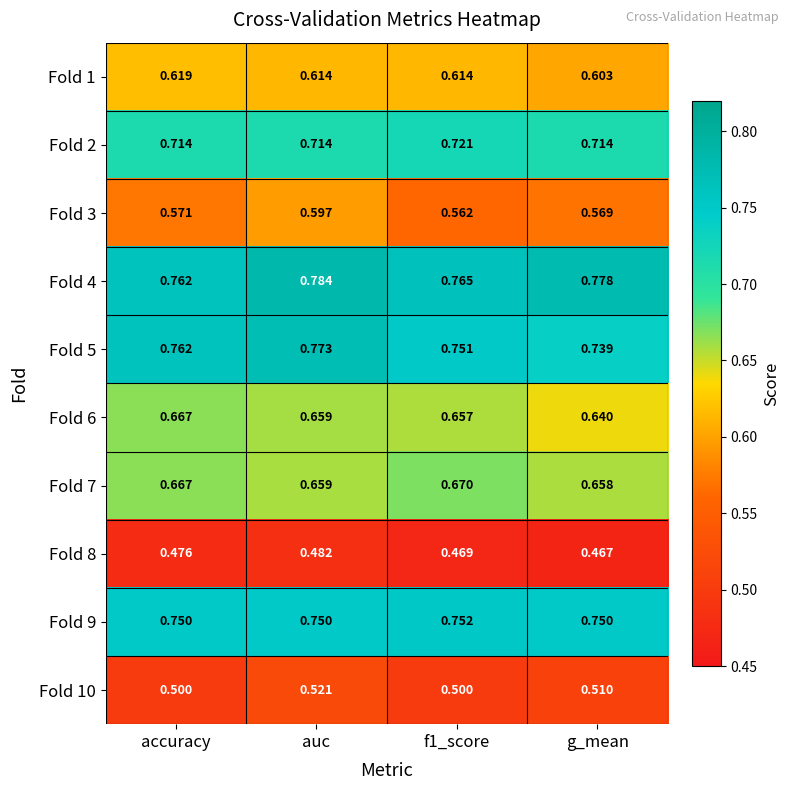

What is the total value across all series at g_mean?

6.4